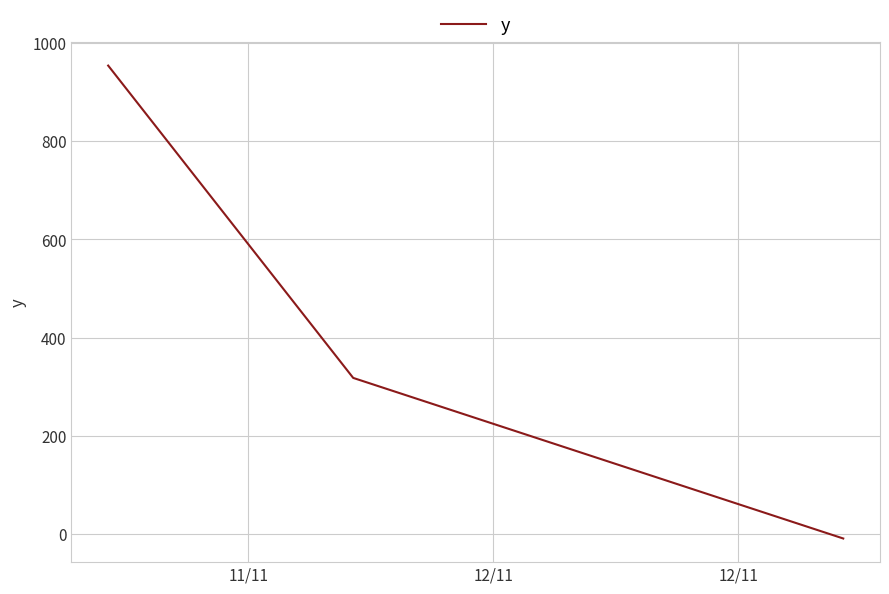

What is the average value?

421